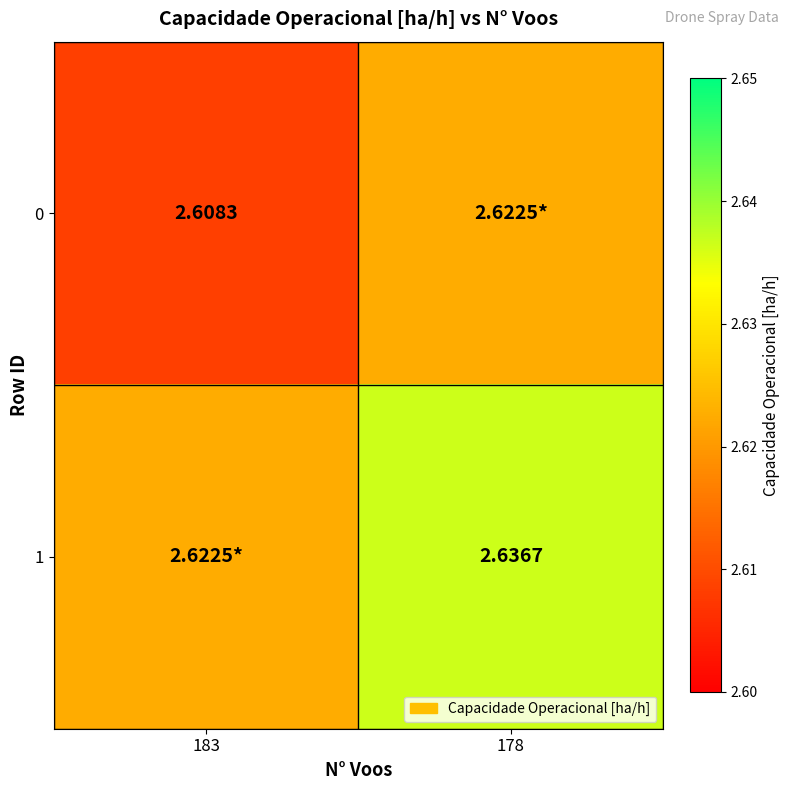

List the series in order of their peak value, lowest first.

0, 1